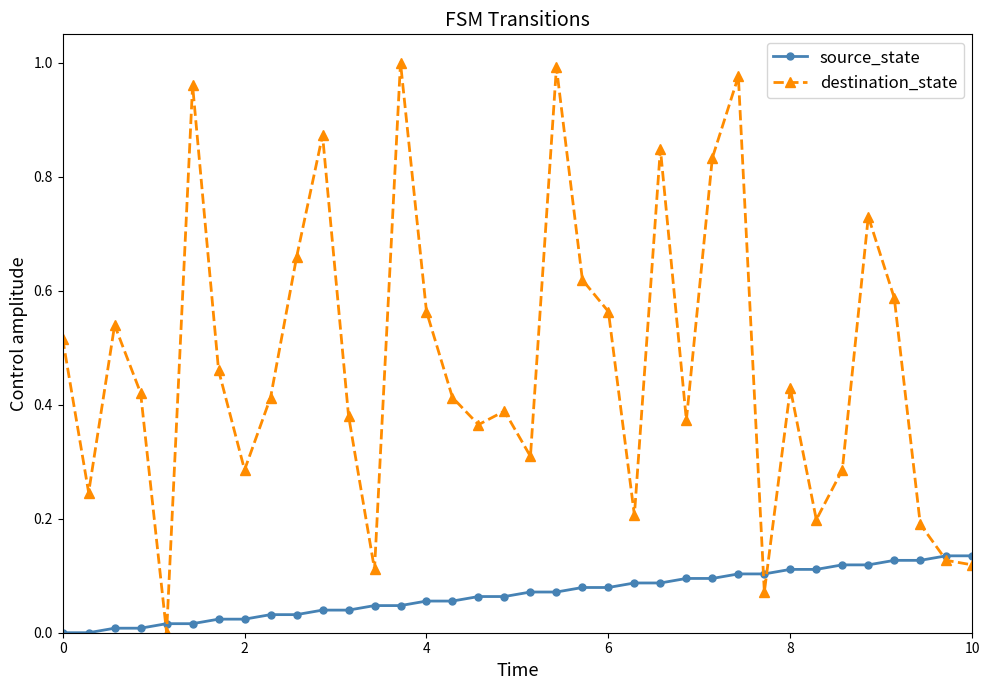

What are all the series names shown in the legend?

source_state, destination_state